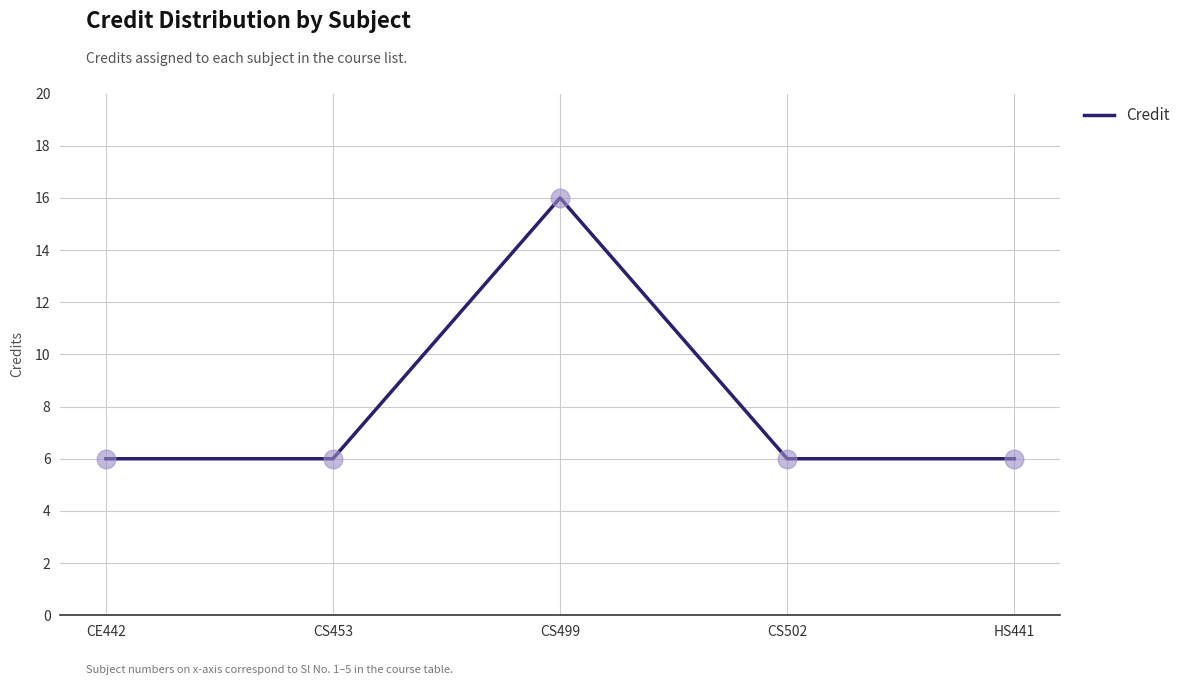

Approximately how many times larger is the value at CS453 compared to CE442?

1.0